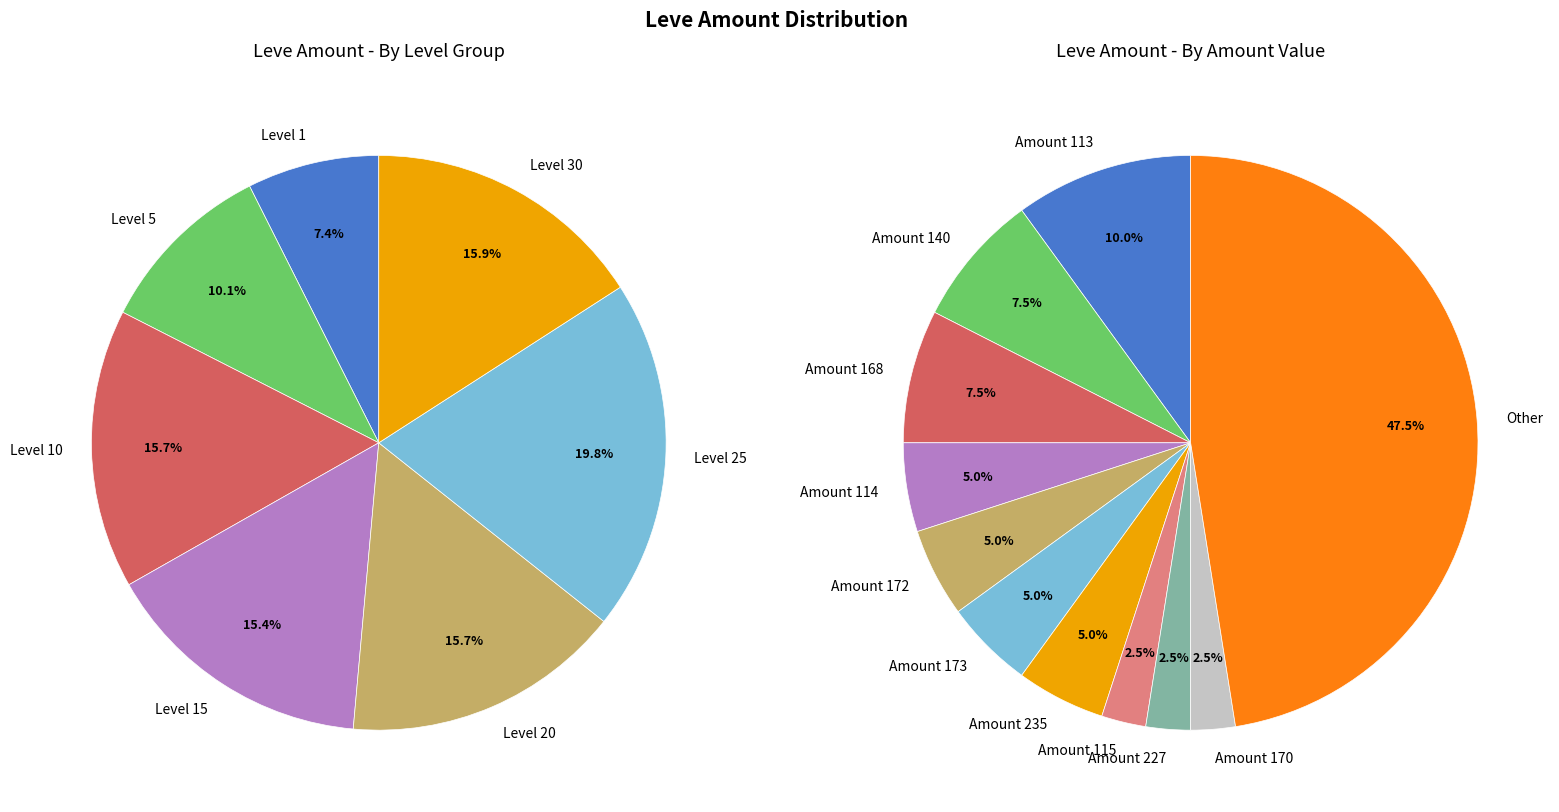

Is there a majority slice in this chart?

No